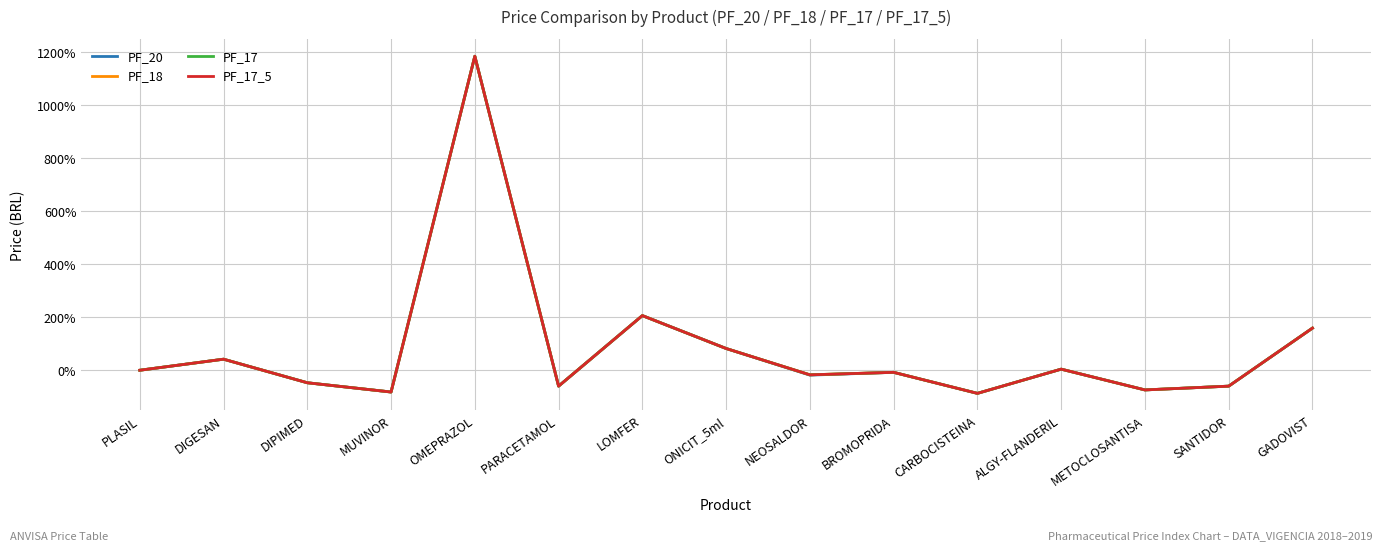

Is this an area chart (filled region under the line)?

No